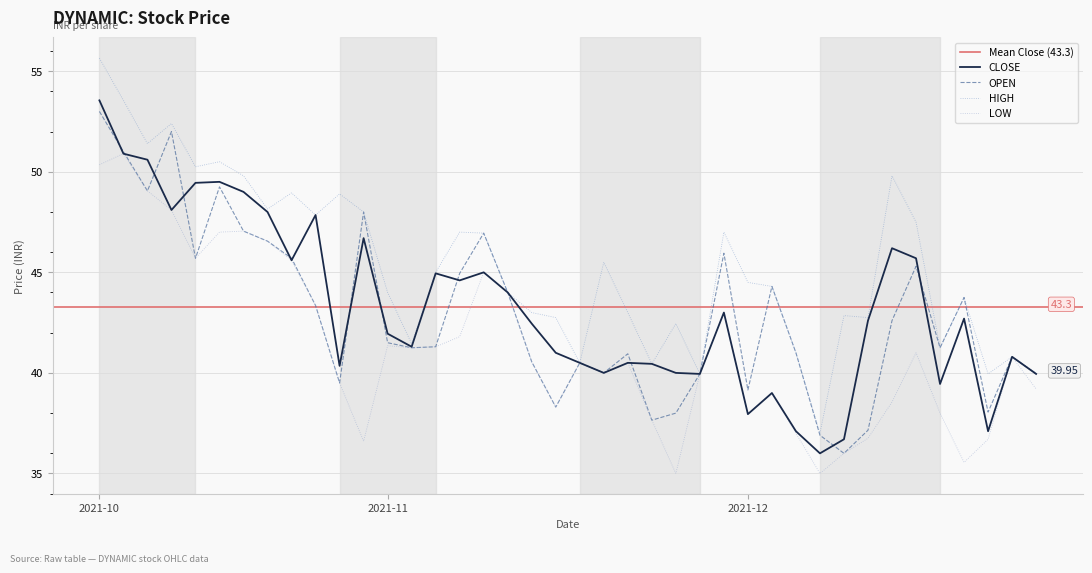

Is the value of CLOSE at 2021-12-10 greater than the value of OPEN at 2021-12-09?

Yes